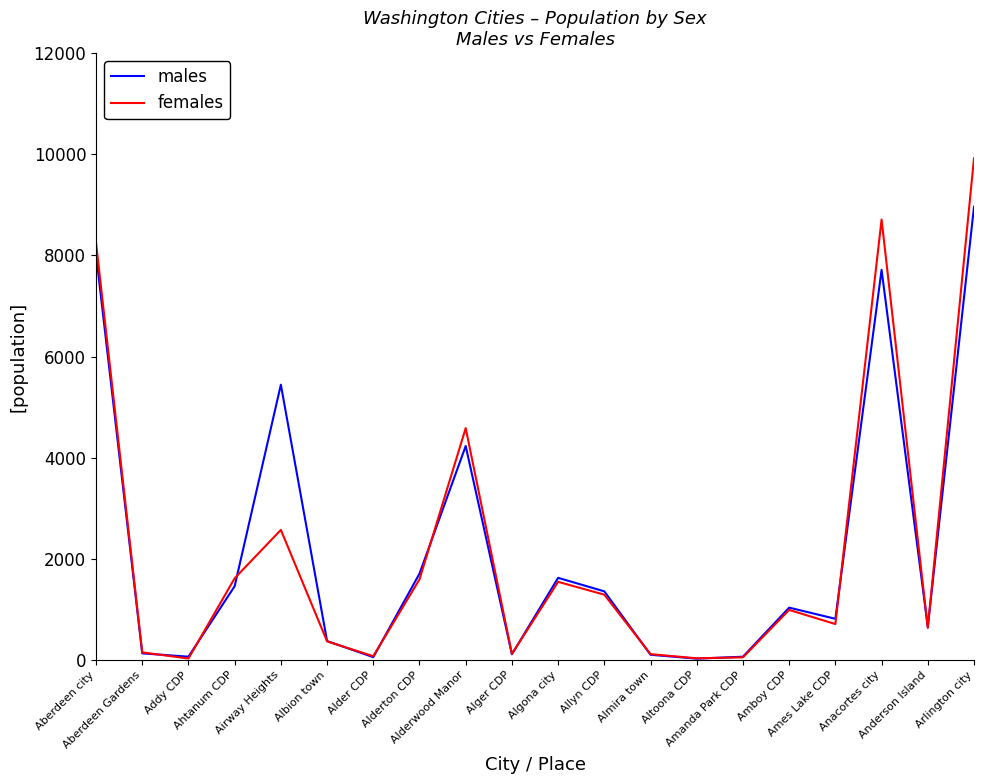

Is this an area chart (filled region under the line)?

No